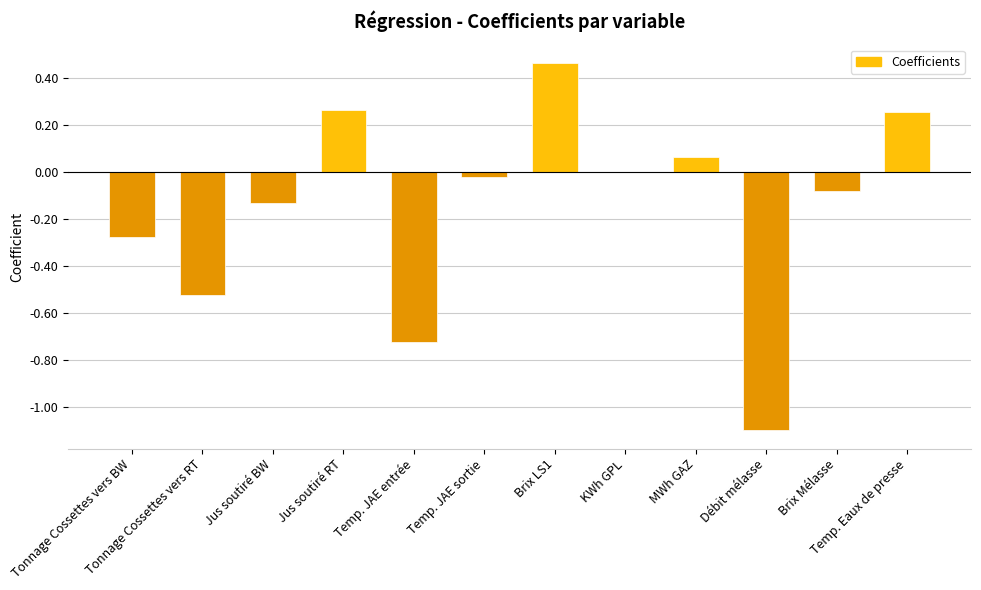

How many series are shown in this chart?

1